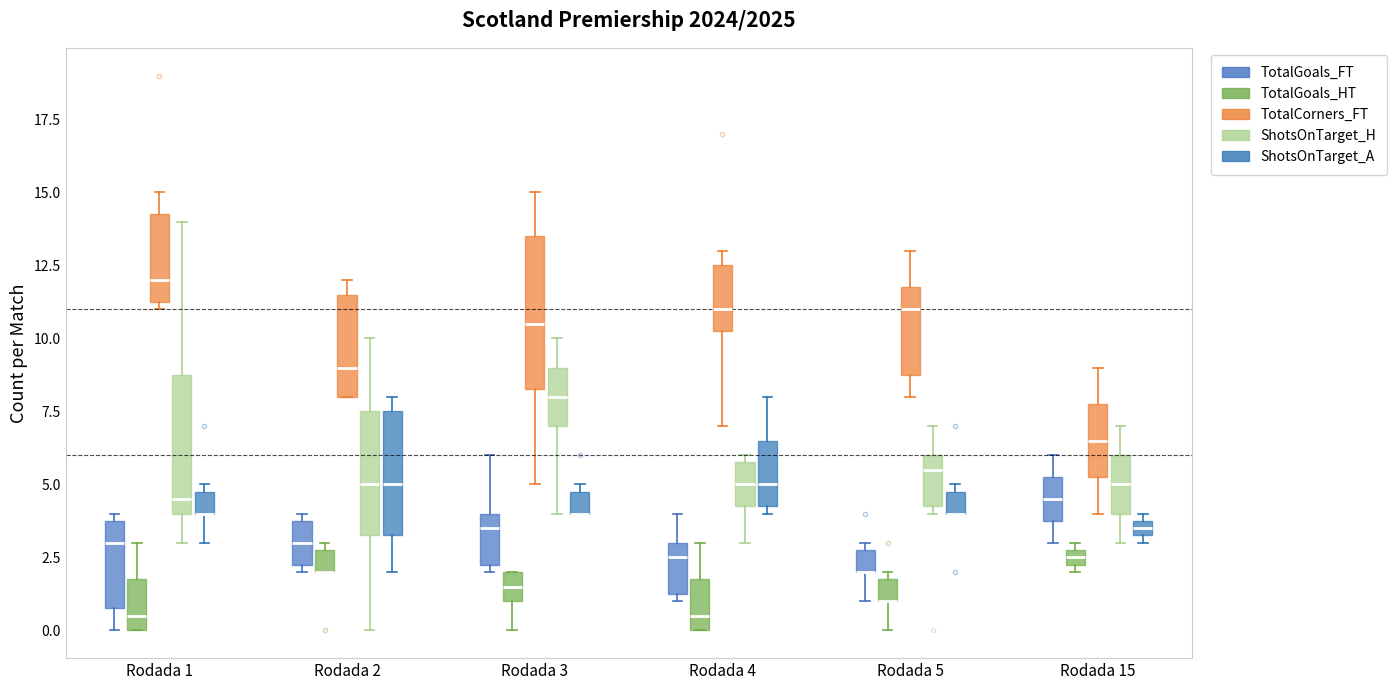

Where does the upper whisker of the box for Rodada 1 (TotalGoals_HT) end on the y-axis? The values are not printed on the chart, so give them approximately, as read against the axis.

3.0